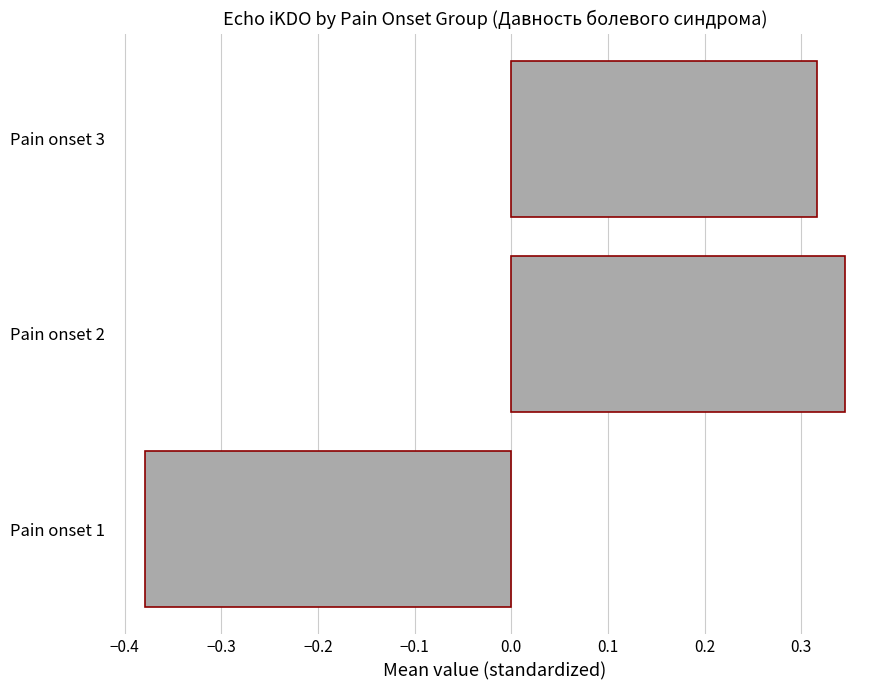

At which category does the chart reach its minimum across all series?

Pain onset 1